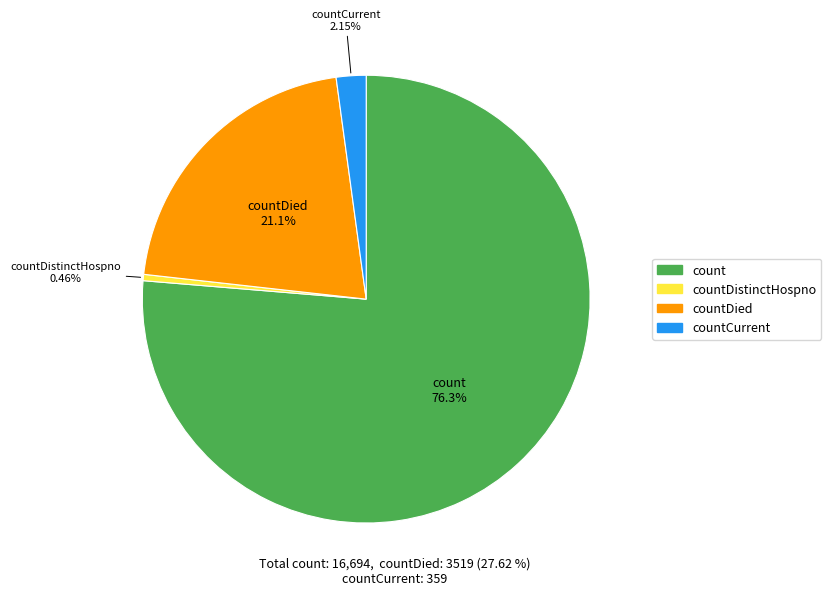

Is there a majority slice in this chart?

Yes